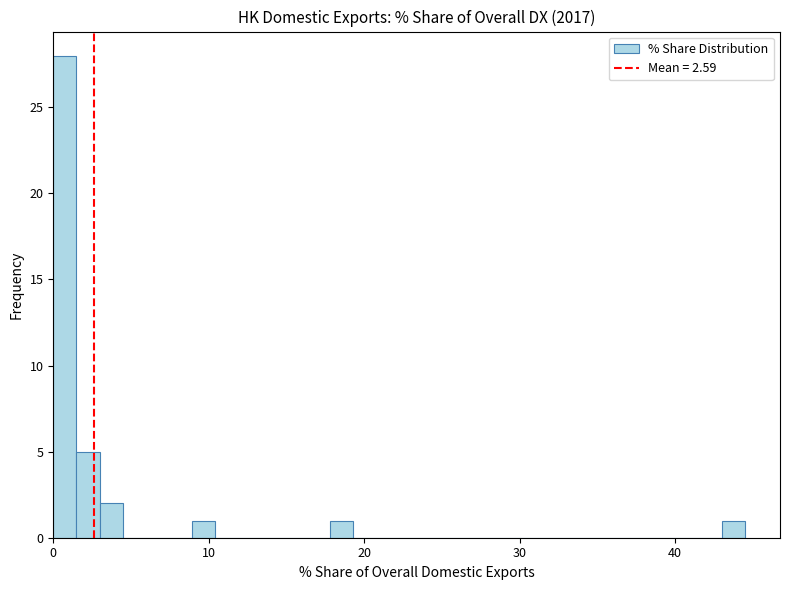

Around what value on the x-axis is the tallest bar? Give the approximate position of its centre, as read against the axis.

1